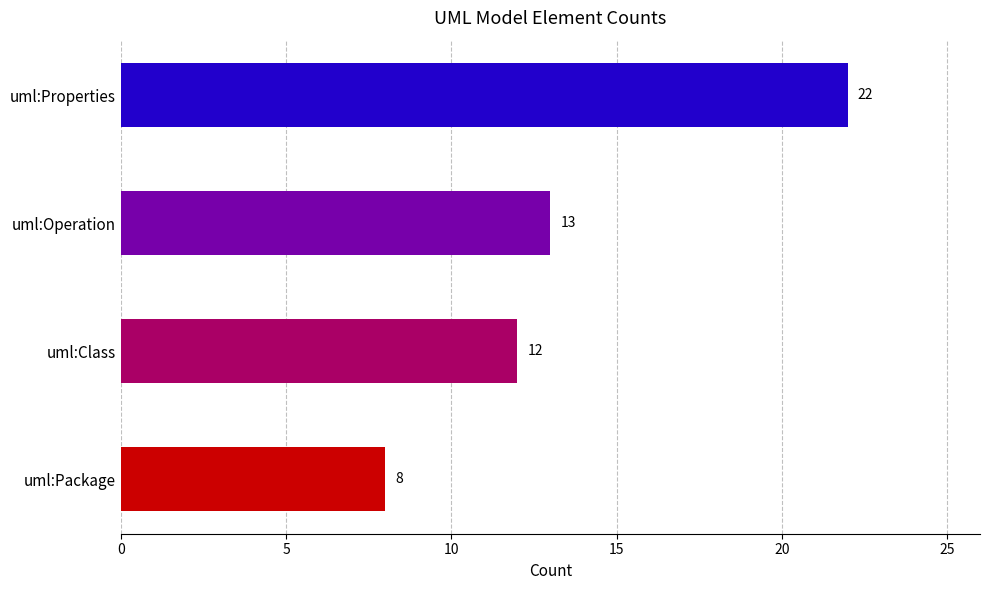

Is it true that the value at uml:Package is 8?

True